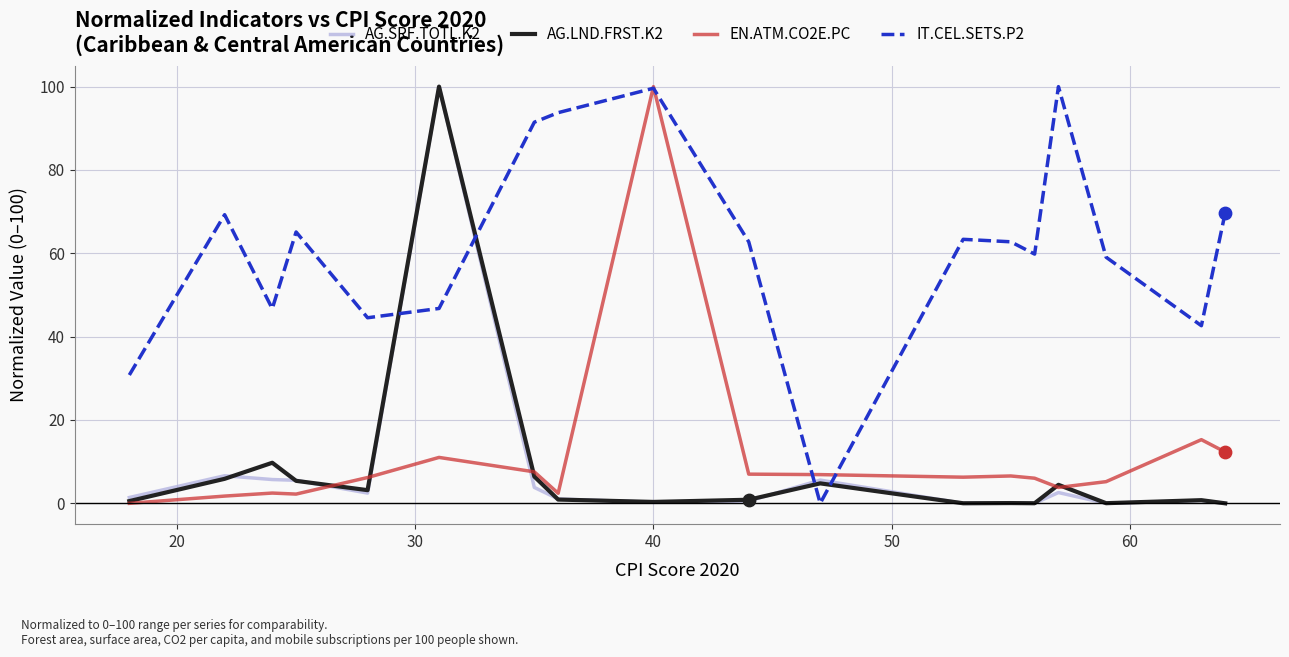

Which series ends up on top after the final intersection of IT.CEL.SETS.P2 and AG.LND.FRST.K2?

IT.CEL.SETS.P2